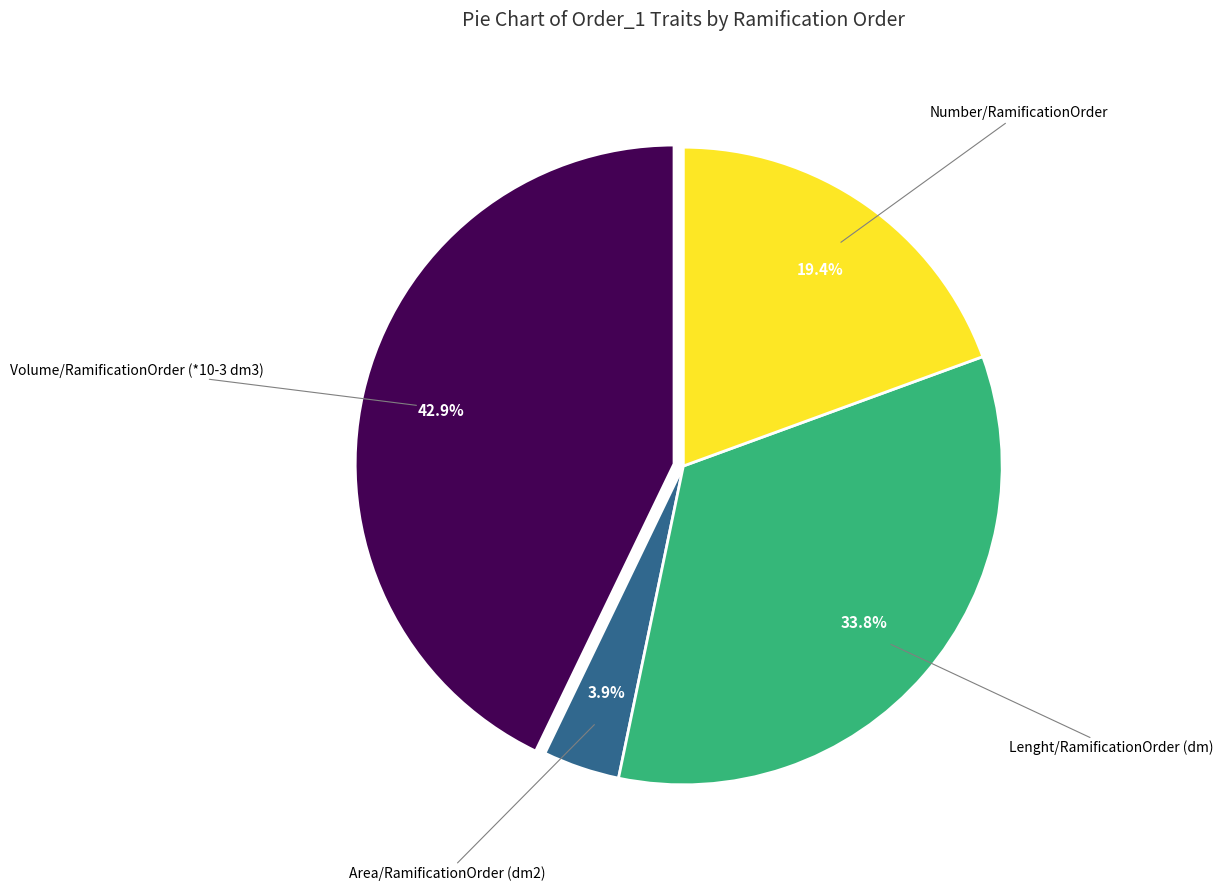

How many slices are in this pie chart?

4